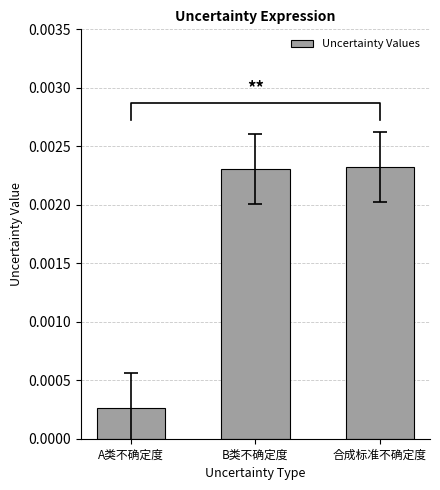

Does the chart contain any negative values?

No